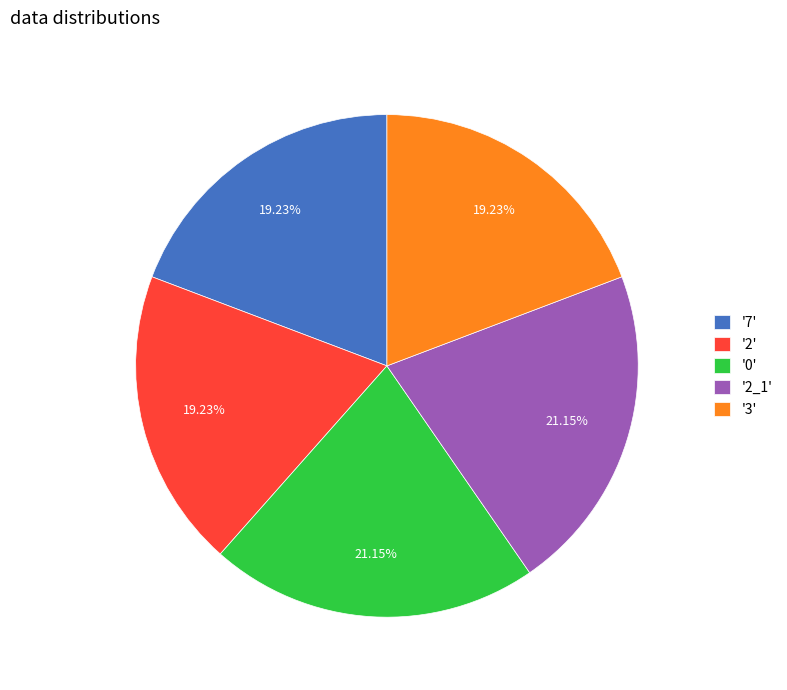

Do '2' and '2_1' together represent more than half of the pie?

No